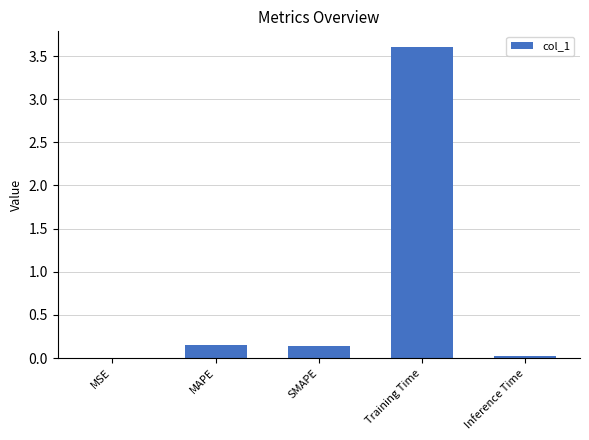

Is it true that the value at Training Time is 3.6?

True